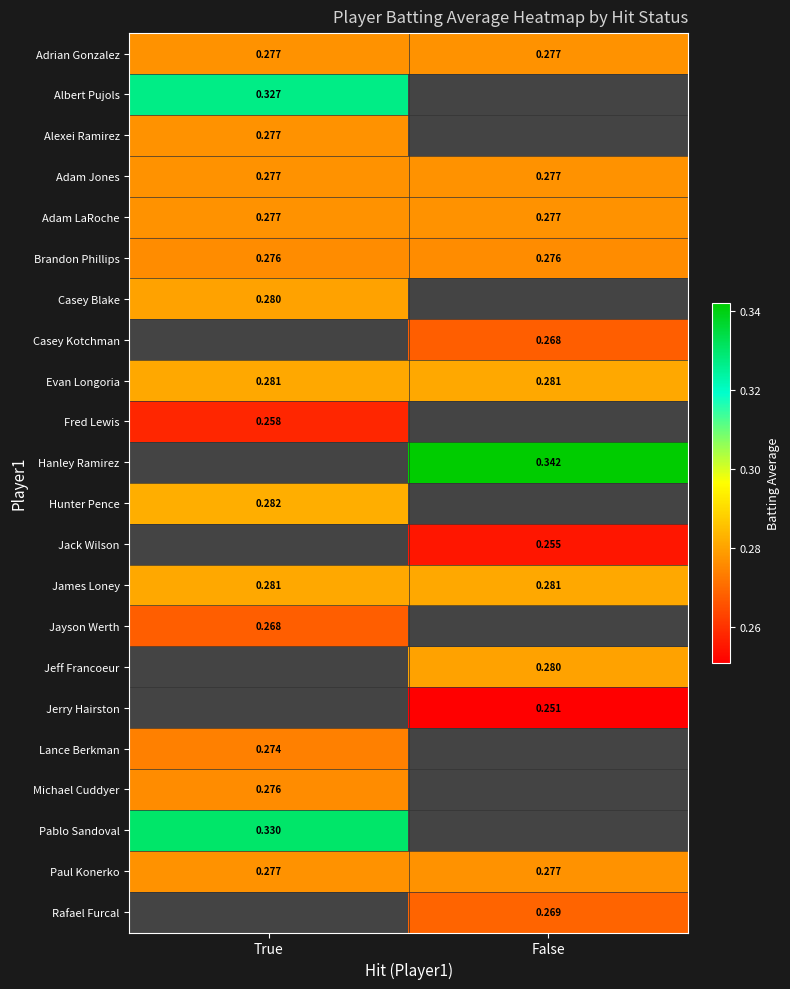

At which label does James Loney reach its minimum?

True